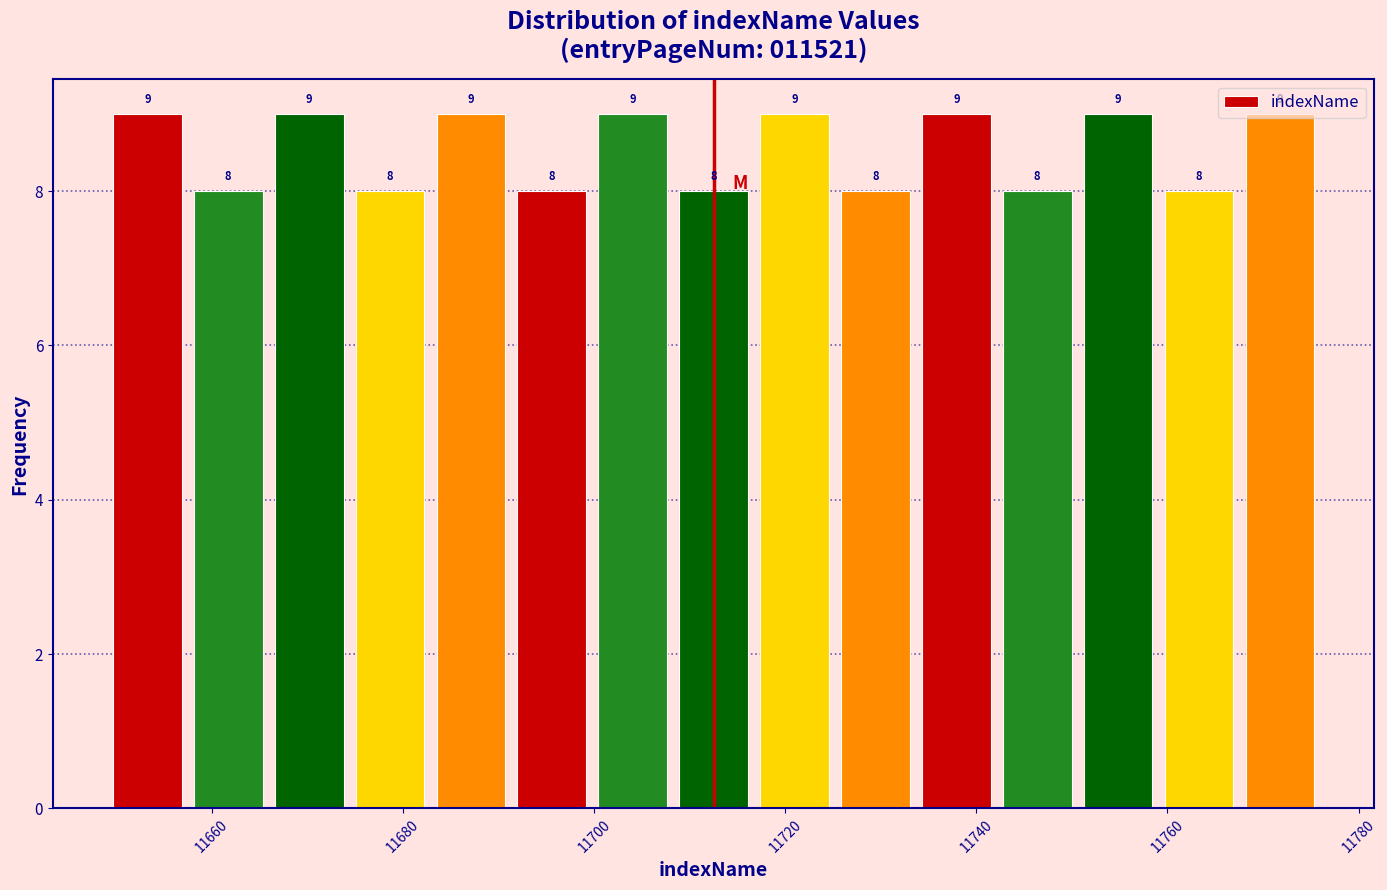

Reading left to right, list every bar in this chart as the range it spans on the x-axis followed by its height. The bar edges are not printed on the chart, so give them approximately, as read against the axis.

11650 to 11658: 9
11658 to 11666: 8
11666 to 11674: 9
11674 to 11682: 8
11682 to 11692: 9
11692 to 11700: 8
11700 to 11708: 9
11708 to 11716: 8
11716 to 11726: 9
11726 to 11734: 8
11734 to 11742: 9
11742 to 11750: 8
11750 to 11760: 9
11760 to 11768: 8
11768 to 11776: 9